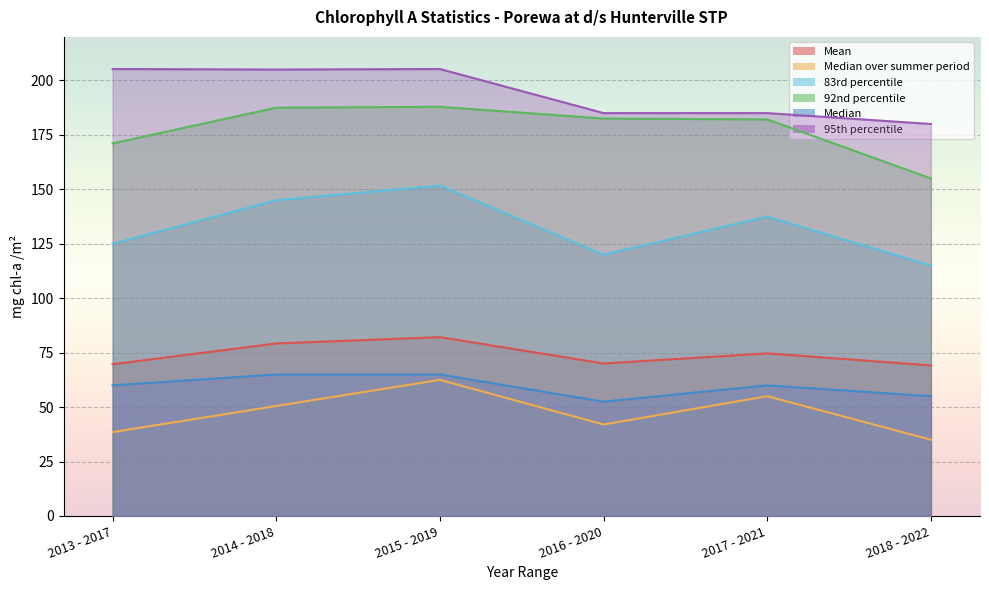

At which label does Median over summer period first exceed 50?

2014 - 2018